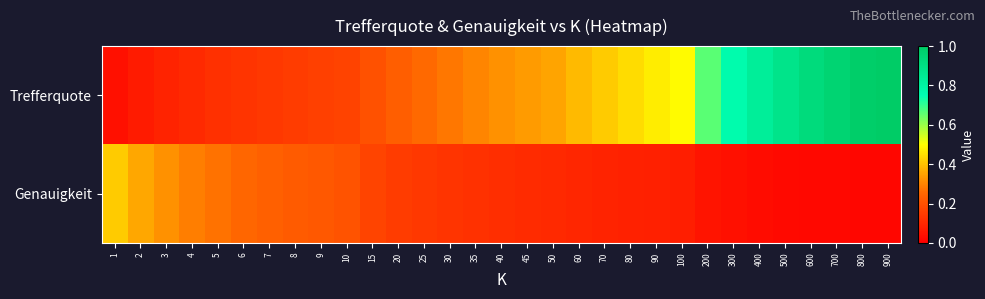

Which label corresponds to the largest value in the chart?

900